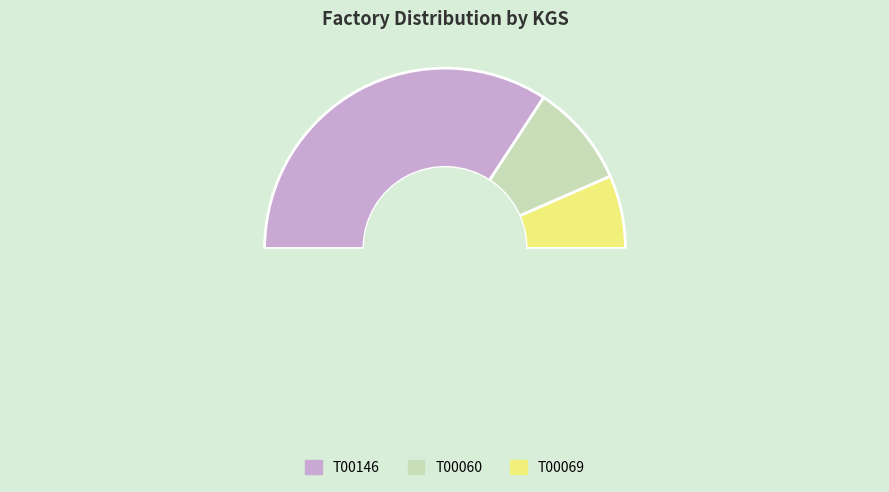

To the nearest percent, what is the average slice percentage?

33%